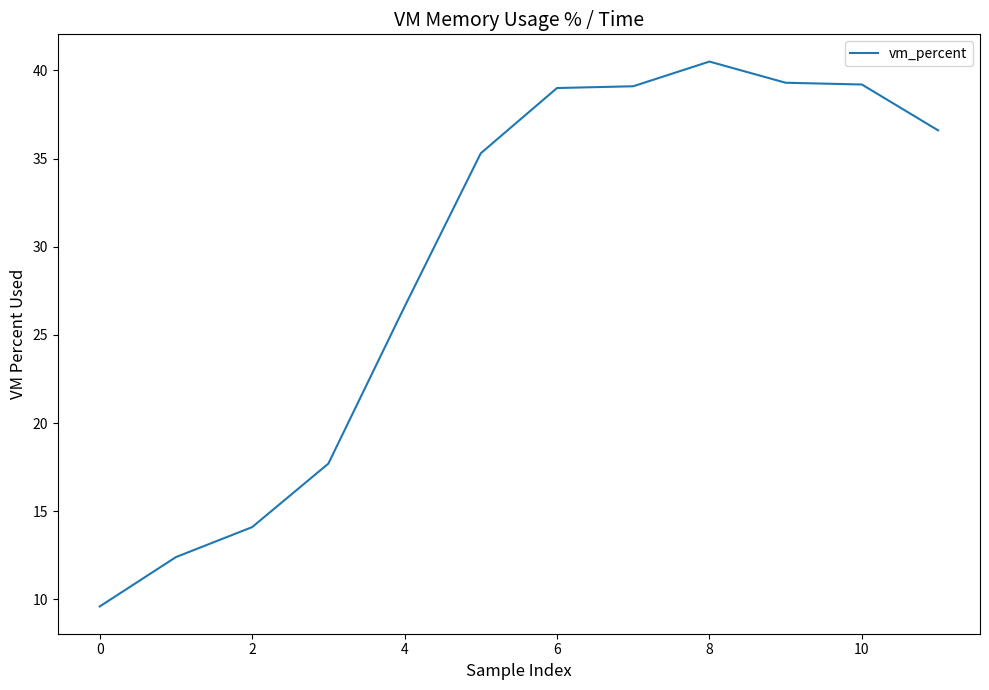

What is the greatest value displayed?

40.5